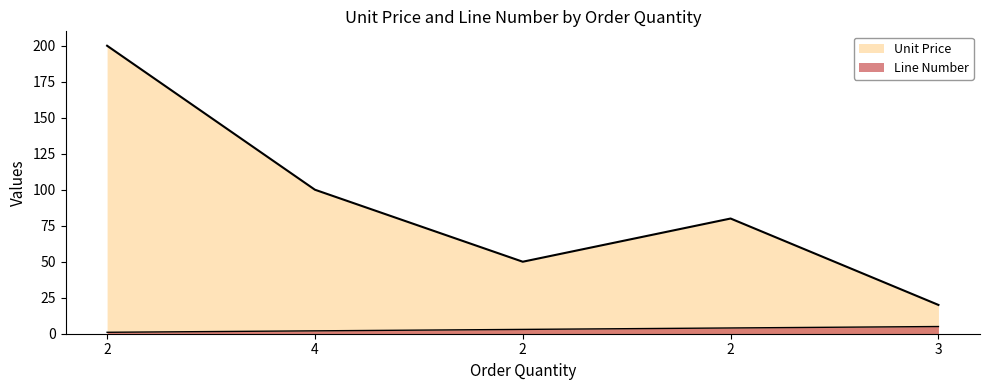

Which series changed the most between 2 and 3?

Unit Price